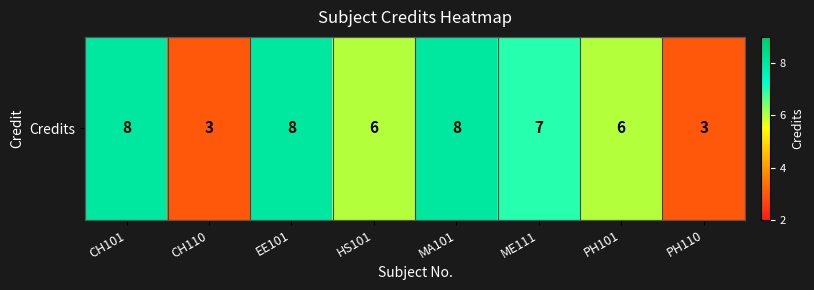

Read the value at PH101.

6